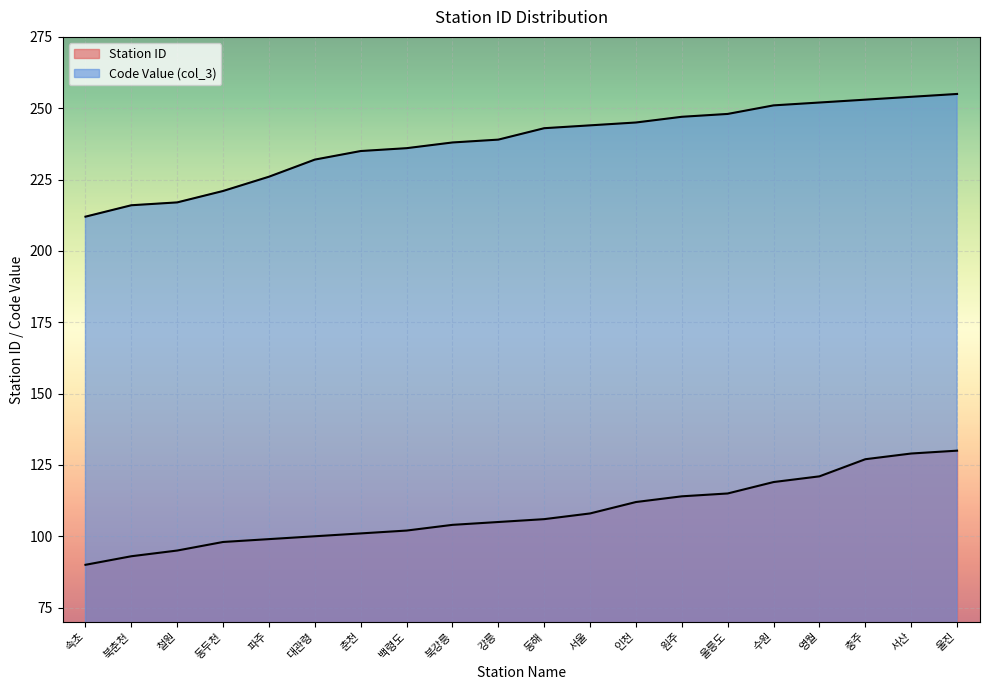

Between 철원 and 강릉, which is larger?

강릉